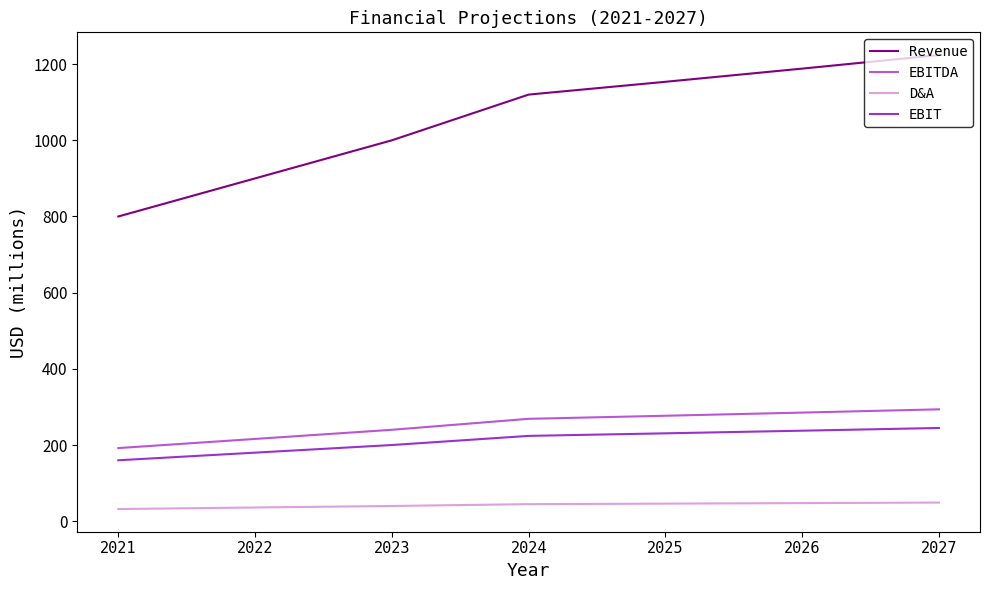

How many values in the EBITDA series are below 268?

3